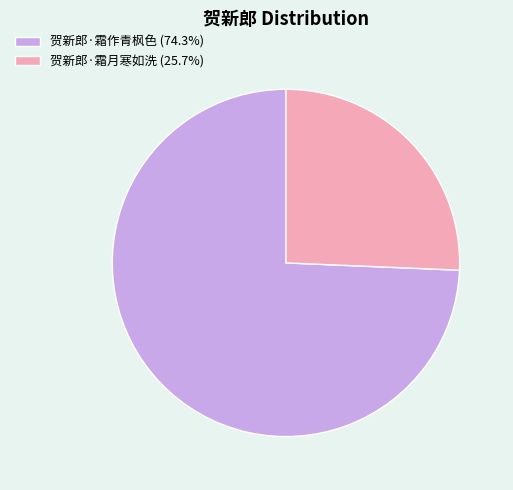

Is 贺新郎·霜月寒如洗 the majority of the pie?

No